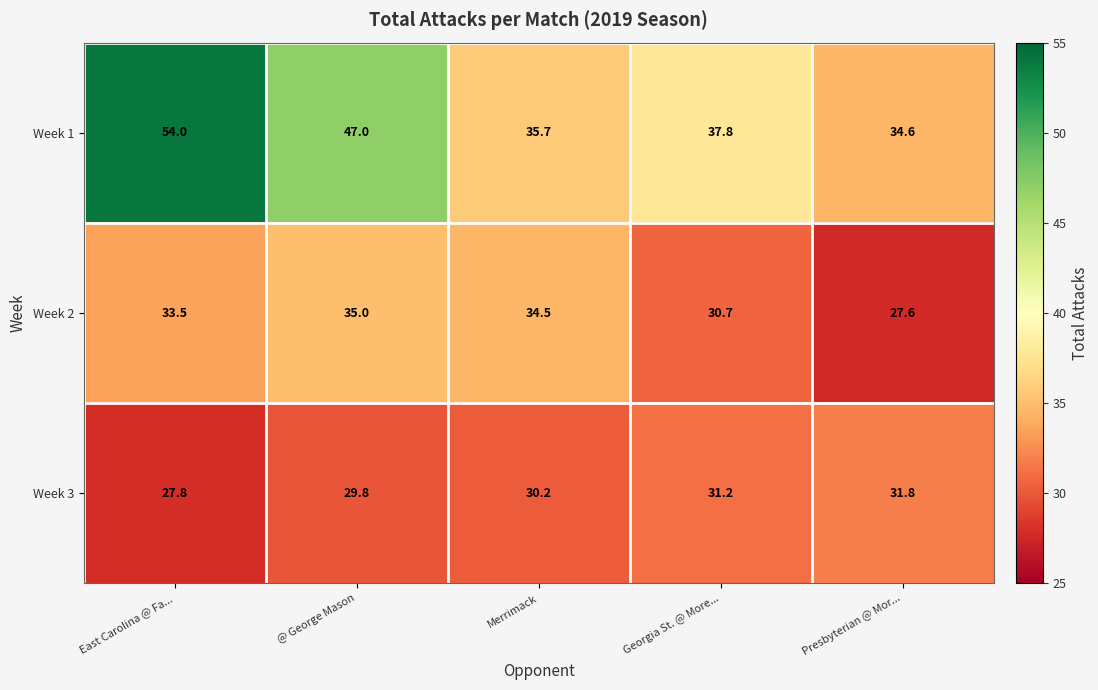

List the series in order of their peak value, highest first.

Week 1, Week 2, Week 3